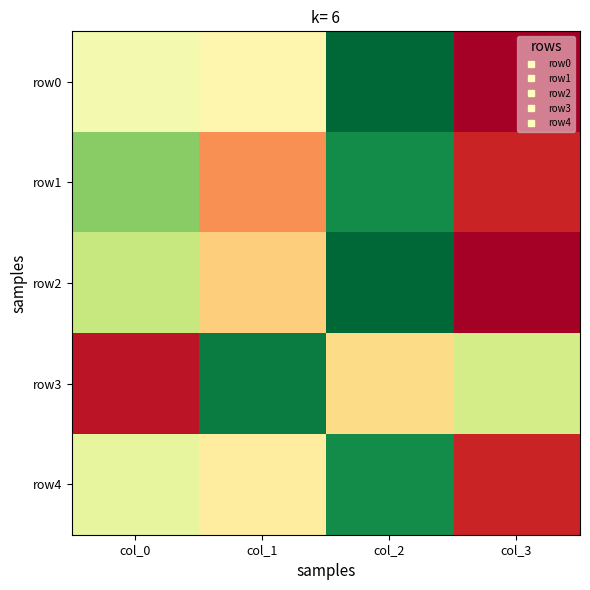

At which category is the sum across all series the highest?

col_3